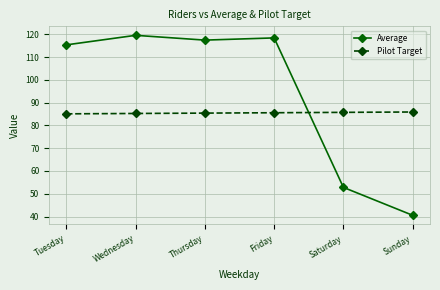

How many interior local valleys does the Average series have?

1